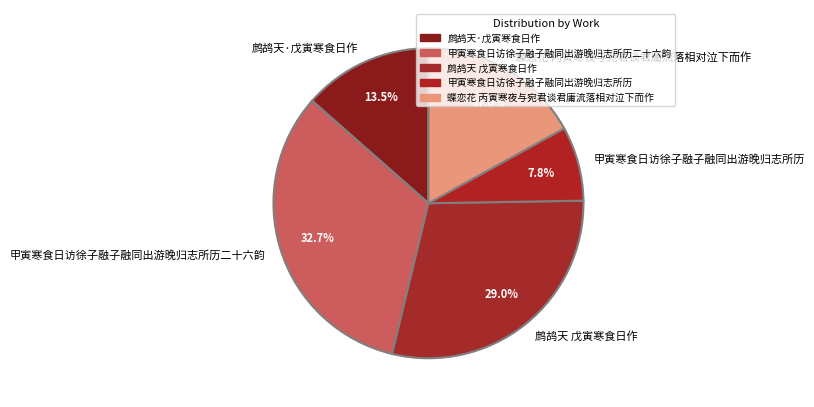

Is it true that 甲寅寒食日访徐子融子融同出游晚归志所历 is 1% of the pie?

False